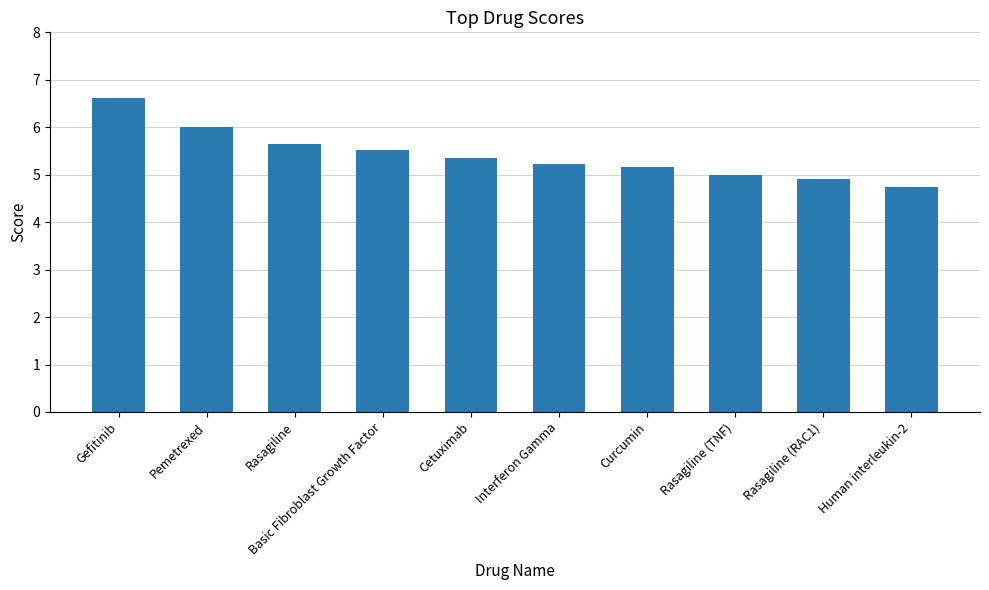

What is the value of the 7th bar from the left?

5.2